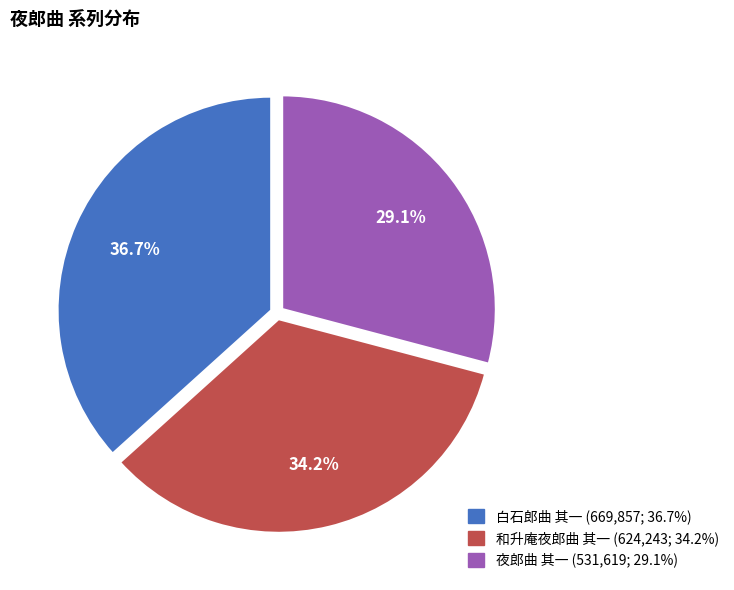

To the nearest percent, what is the difference between the 夜郎曲 其一 and 和升庵夜郎曲 其一 slice percentages?

5%